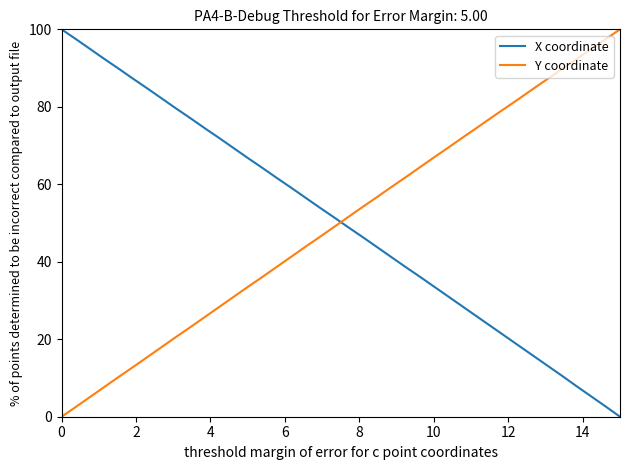

How many lines are shown in the chart?

2